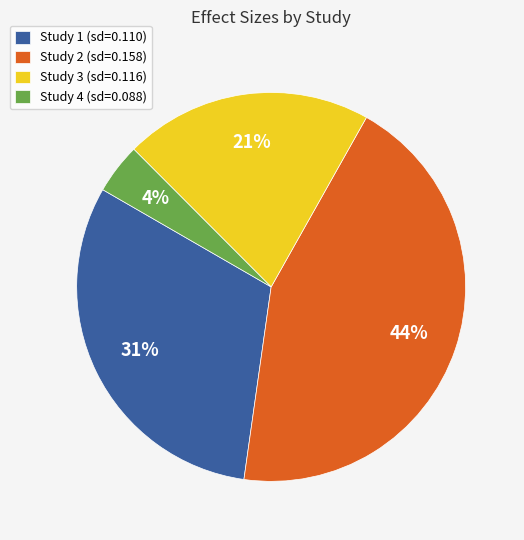

To the nearest percent, what is the average slice percentage?

25%